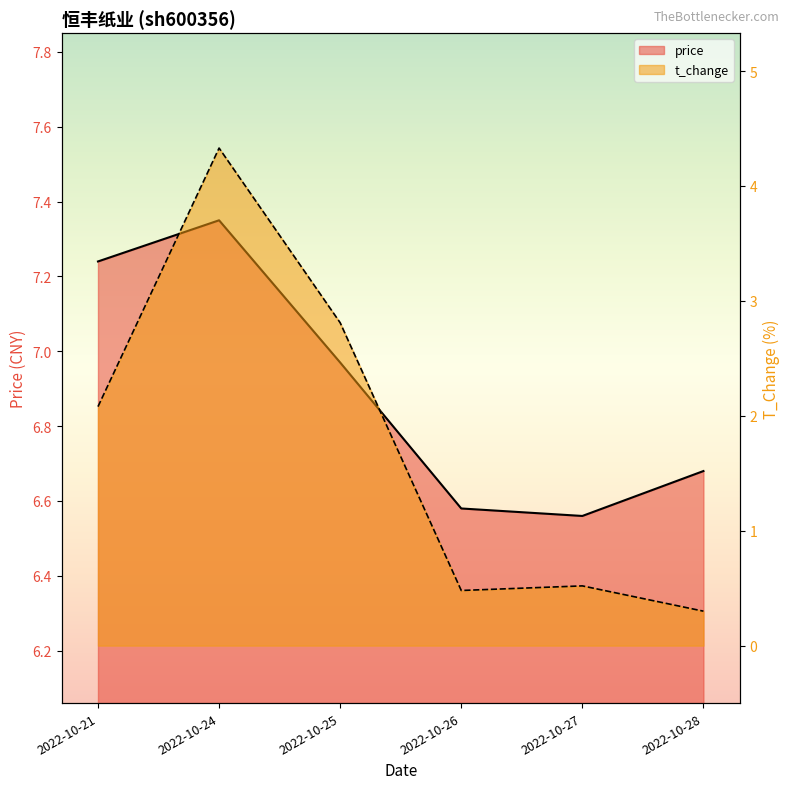

What is the value of the price point at the 6th from the left?

6.7